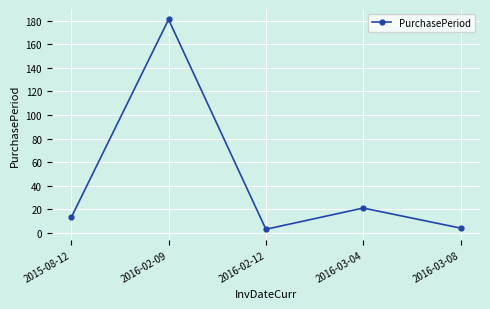

How many values are below 13?

2